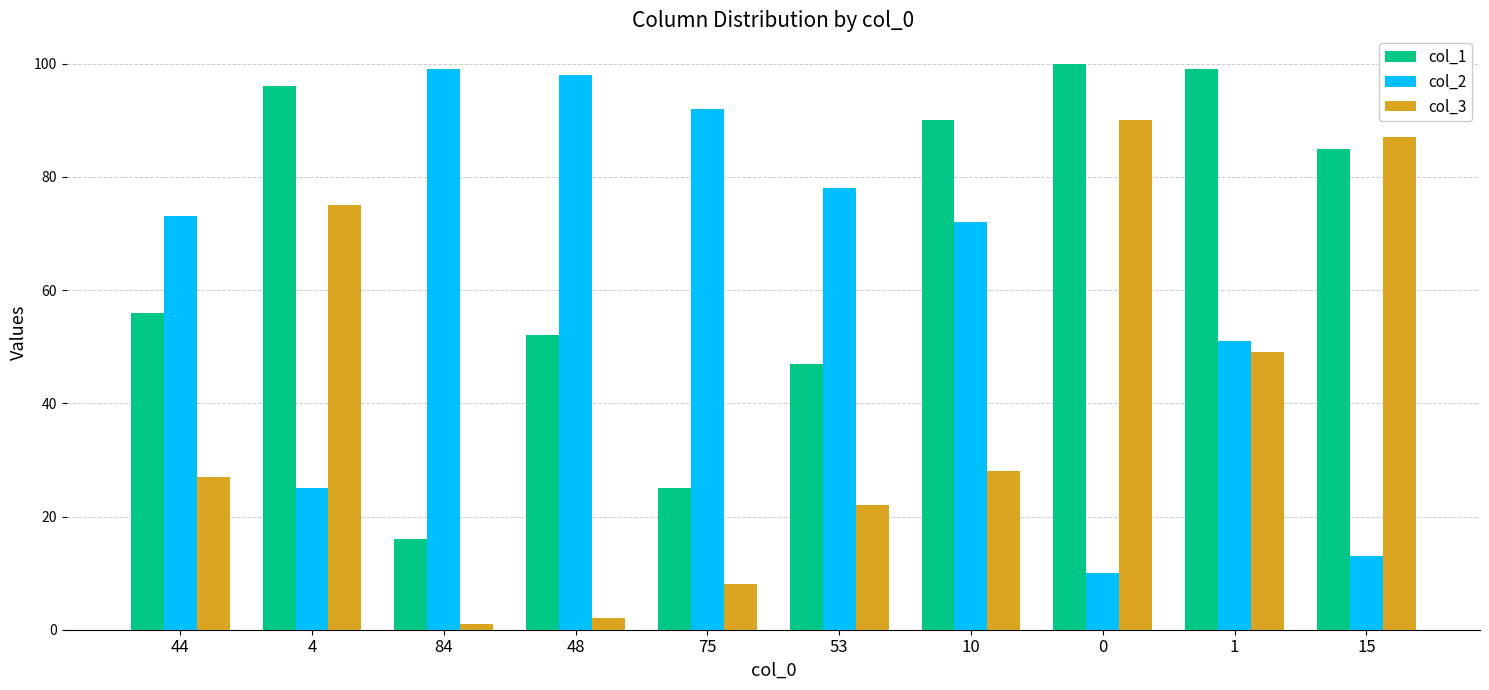

What value does the col_3 series have at 75?

8